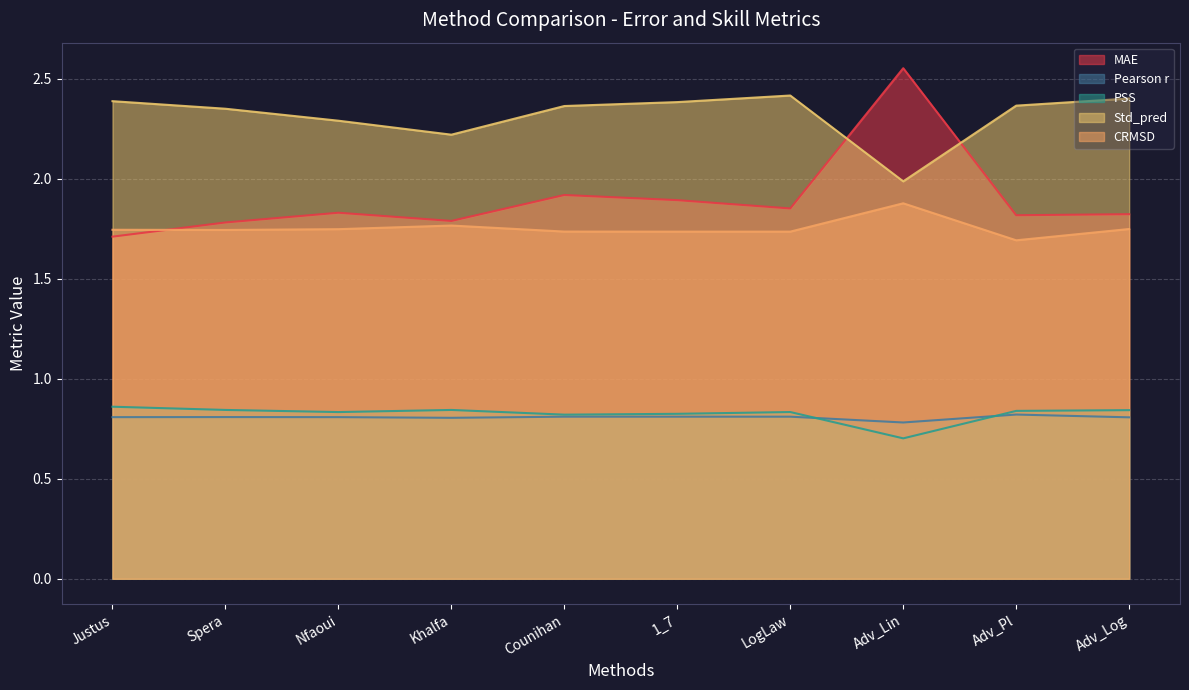

What position from the right is Adv_Log?

1